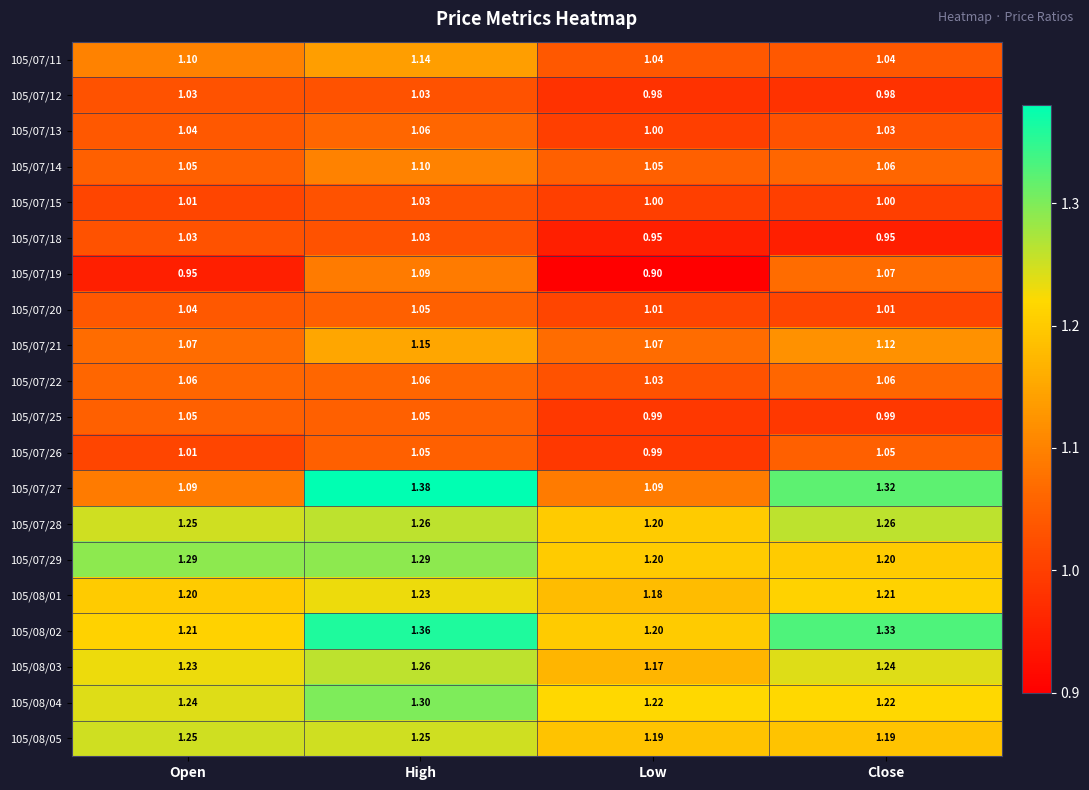

At how many categories does at least one series exceed 0?

4